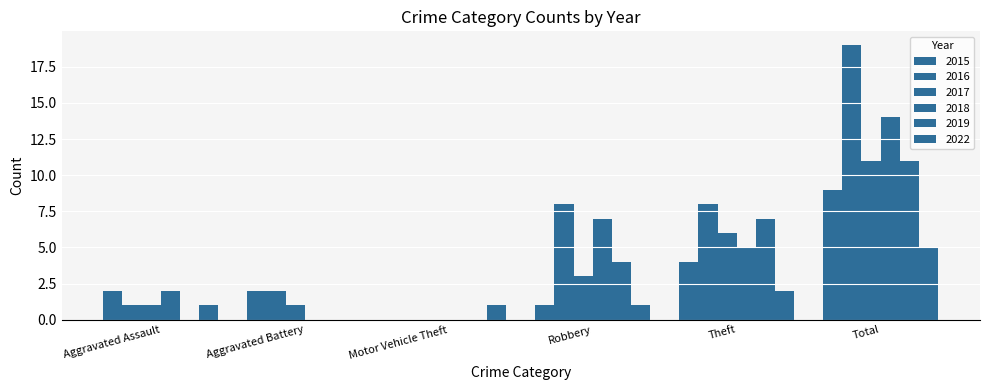

How many groups of bars are there?

6